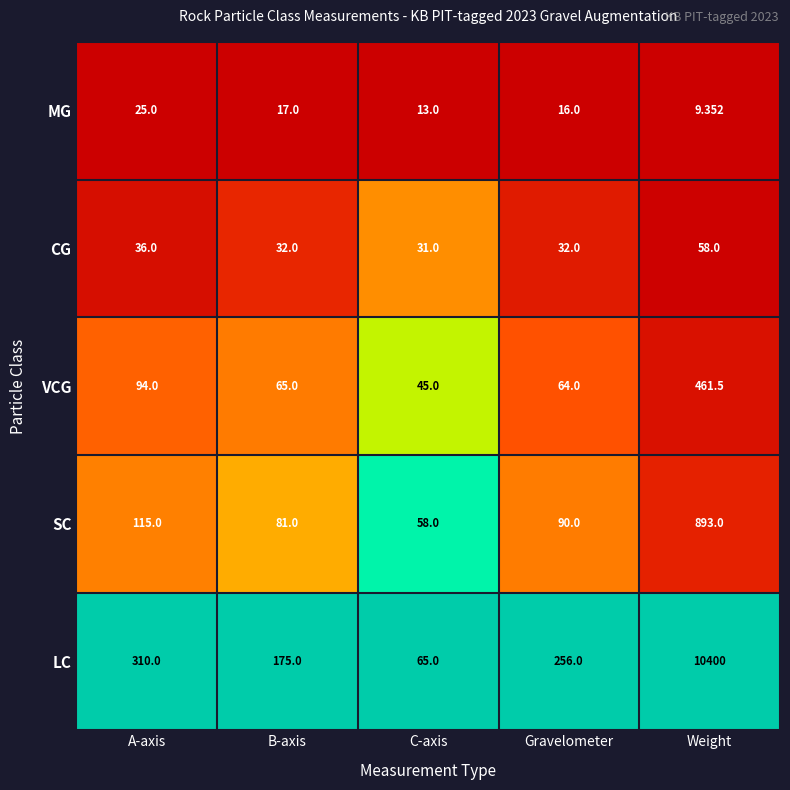

At which category is the sum across all series the highest?

Weight